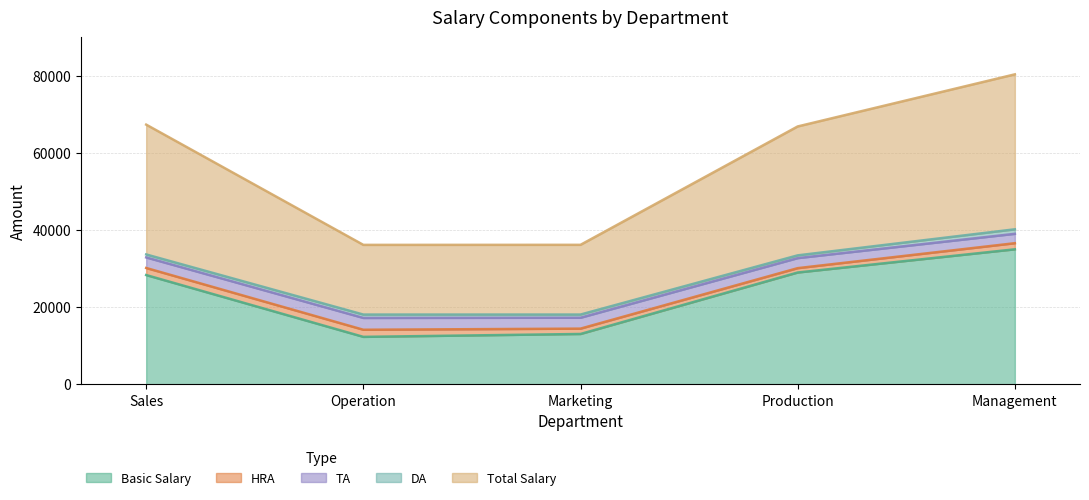

True or false: Total Salary and TA cross at least once.

False